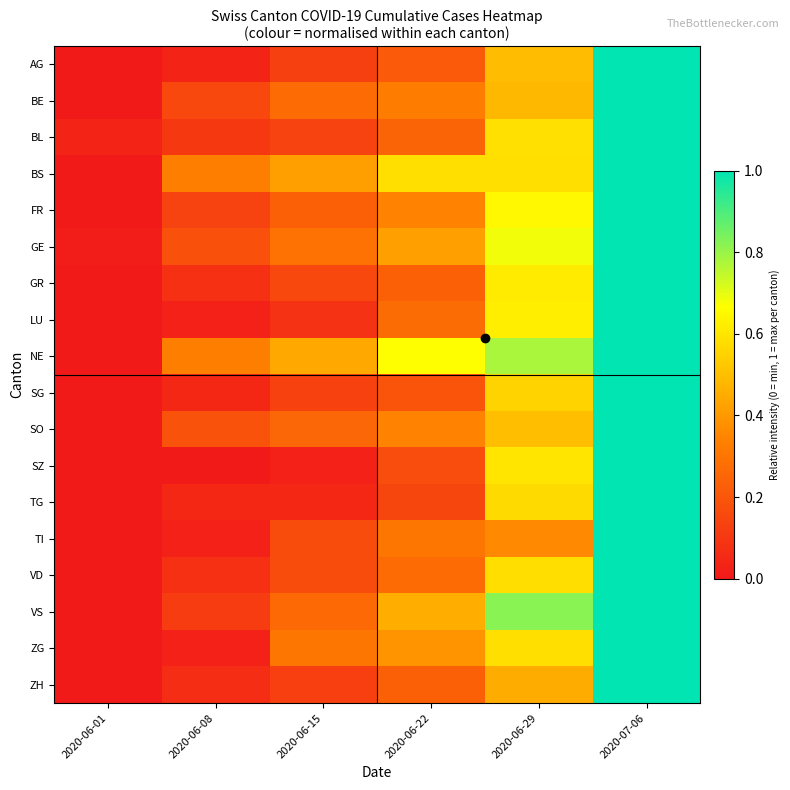

Reading left to right, list all the values displayed in this chart.

AG: 2020-06-01=0.0	2020-06-08=0.0	2020-06-15=0.1	2020-06-22=0.2	2020-06-29=0.5	2020-07-06=1.0
BE: 2020-06-01=0.0	2020-06-08=0.2	2020-06-15=0.3	2020-06-22=0.3	2020-06-29=0.5	2020-07-06=1.0
BL: 2020-06-01=0.0	2020-06-08=0.1	2020-06-15=0.1	2020-06-22=0.2	2020-06-29=0.6	2020-07-06=1.0
BS: 2020-06-01=0.0	2020-06-08=0.3	2020-06-15=0.4	2020-06-22=0.6	2020-06-29=0.6	2020-07-06=1.0
FR: 2020-06-01=0.0	2020-06-08=0.1	2020-06-15=0.2	2020-06-22=0.3	2020-06-29=0.6	2020-07-06=1.0
GE: 2020-06-01=0.0	2020-06-08=0.2	2020-06-15=0.3	2020-06-22=0.4	2020-06-29=0.7	2020-07-06=1.0
GR: 2020-06-01=0.0	2020-06-08=0.1	2020-06-15=0.2	2020-06-22=0.2	2020-06-29=0.6	2020-07-06=1.0
LU: 2020-06-01=0.0	2020-06-08=0.0	2020-06-15=0.1	2020-06-22=0.3	2020-06-29=0.6	2020-07-06=1.0
NE: 2020-06-01=0.0	2020-06-08=0.3	2020-06-15=0.4	2020-06-22=0.7	2020-06-29=0.8	2020-07-06=1.0
SG: 2020-06-01=0.0	2020-06-08=0.0	2020-06-15=0.1	2020-06-22=0.2	2020-06-29=0.6	2020-07-06=1.0
SO: 2020-06-01=0.0	2020-06-08=0.2	2020-06-15=0.2	2020-06-22=0.3	2020-06-29=0.5	2020-07-06=1.0
SZ: 2020-06-01=0.0	2020-06-08=0.0	2020-06-15=0.0	2020-06-22=0.2	2020-06-29=0.6	2020-07-06=1.0
TG: 2020-06-01=0.0	2020-06-08=0.0	2020-06-15=0.0	2020-06-22=0.1	2020-06-29=0.6	2020-07-06=1.0
TI: 2020-06-01=0.0	2020-06-08=0.0	2020-06-15=0.2	2020-06-22=0.3	2020-06-29=0.4	2020-07-06=1.0
VD: 2020-06-01=0.0	2020-06-08=0.1	2020-06-15=0.2	2020-06-22=0.3	2020-06-29=0.6	2020-07-06=1.0
VS: 2020-06-01=0.0	2020-06-08=0.1	2020-06-15=0.3	2020-06-22=0.5	2020-06-29=0.8	2020-07-06=1.0
ZG: 2020-06-01=0.0	2020-06-08=0.0	2020-06-15=0.3	2020-06-22=0.4	2020-06-29=0.6	2020-07-06=1.0
ZH: 2020-06-01=0.0	2020-06-08=0.1	2020-06-15=0.1	2020-06-22=0.2	2020-06-29=0.5	2020-07-06=1.0